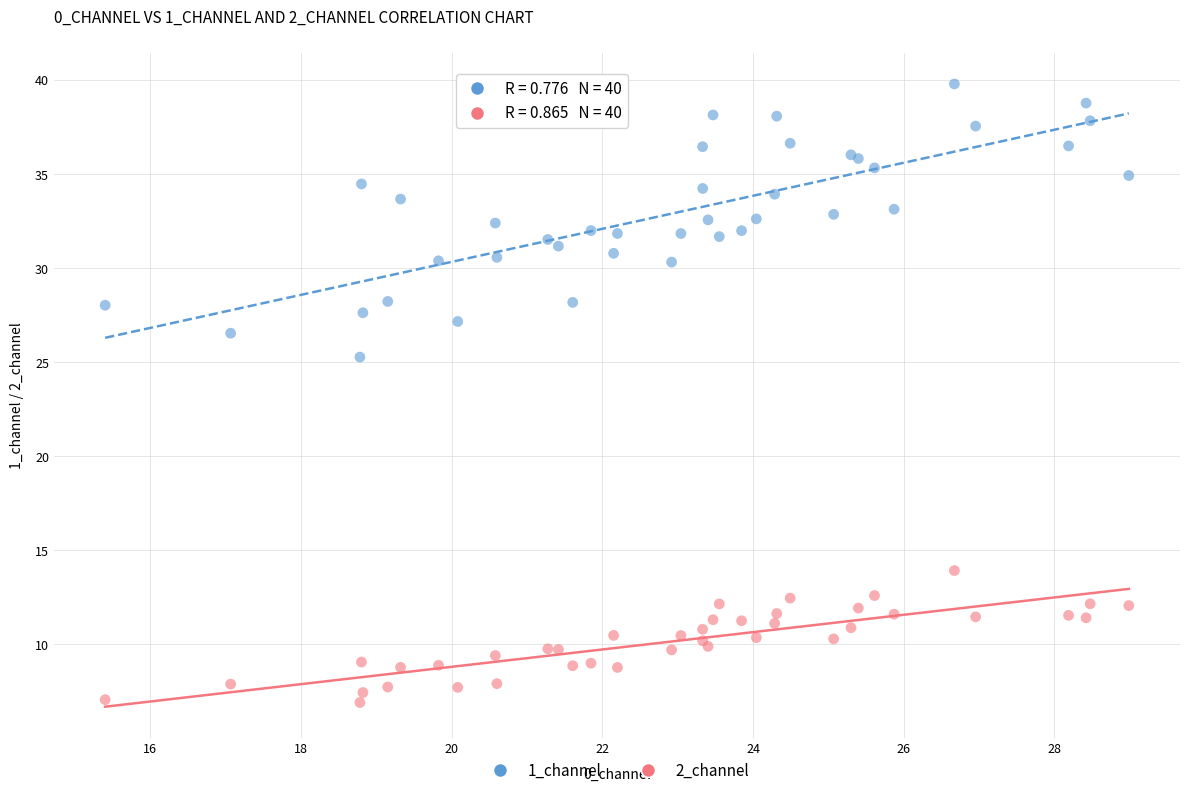

Across all series, what Y value is closest to 23?

25.3